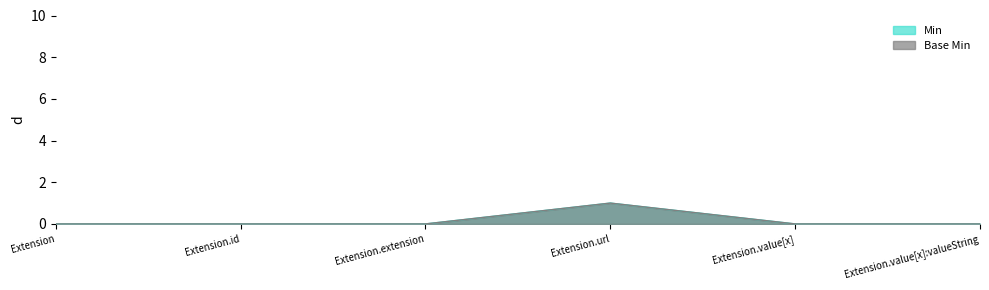

Is it true that Min equals 0 at Extension.id?

True